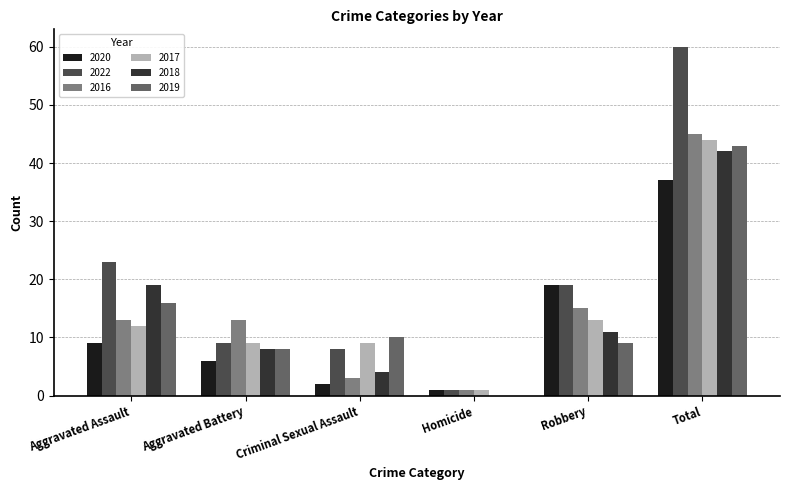

At which label is 2016 closest to 23?

Robbery